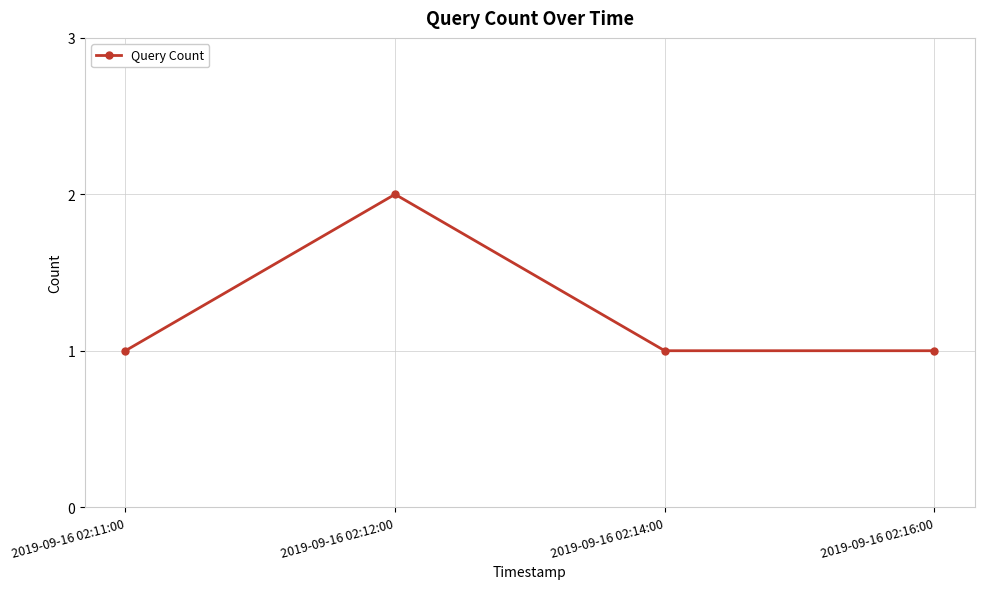

Which category has the highest value across all series?

2019-09-16 02:12:00